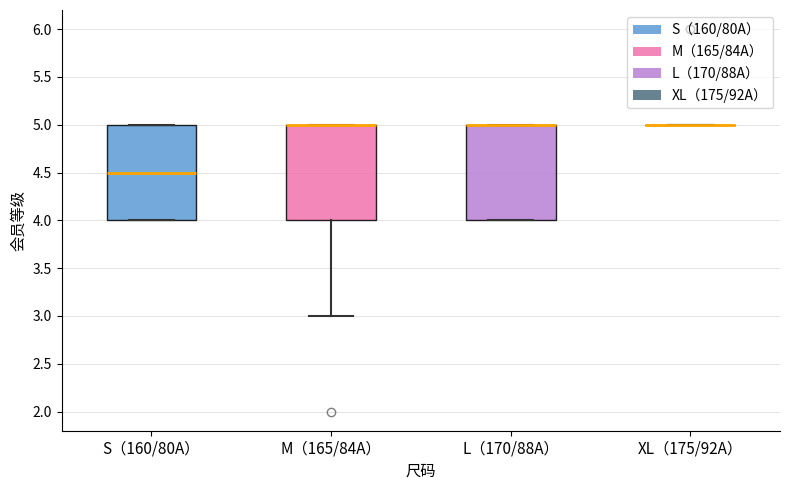

Reading left to right, read every box against the y-axis: the position of its median line, the range the box covers, and the ends of its whiskers. The values are not printed on the chart, so give them approximately, as read against the axis.

S（160/80A）: median 4.5, box 4.0 to 5.0, whiskers 4.0 to 5.0
M（165/84A）: median 5.0 (drawn on the box's upper edge), box 4.0 to 5.0, whiskers 3.0 to 5.0
L（170/88A）: median 5.0 (drawn on the box's upper edge), box 4.0 to 5.0, whiskers 4.0 to 5.0
XL（175/92A）: box collapsed to a line at 5.0, whiskers 5.0 to 5.0